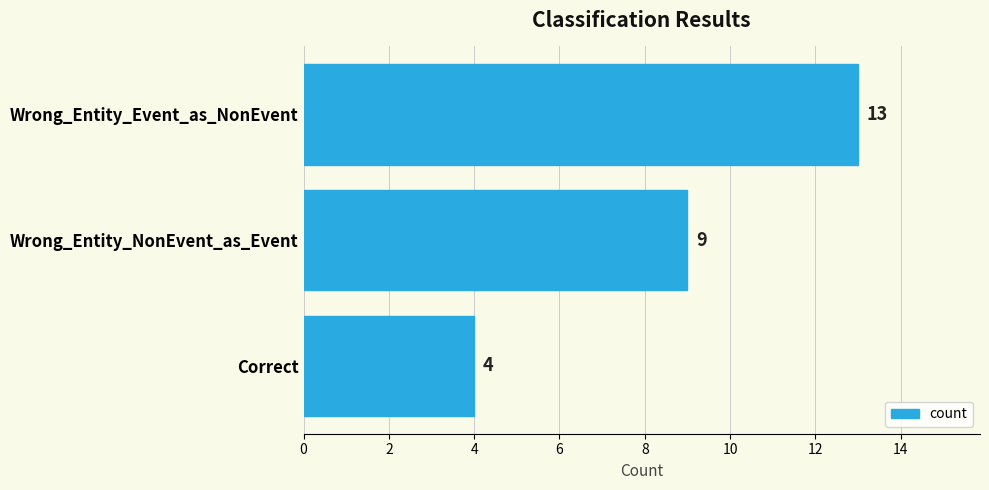

Count the number of categories in the chart.

3